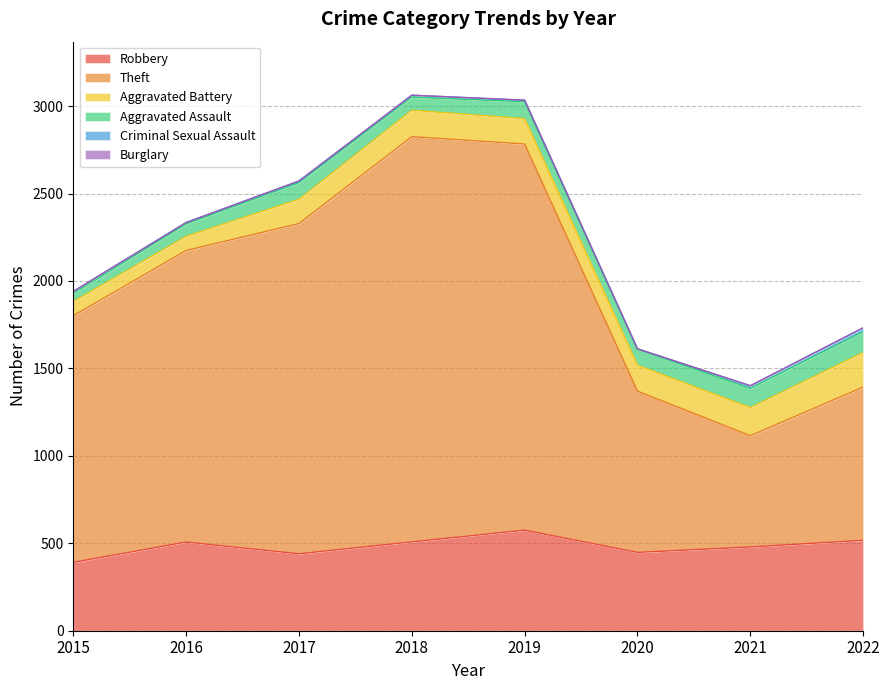

True or false: Aggravated Assault and Criminal Sexual Assault cross at least once.

False